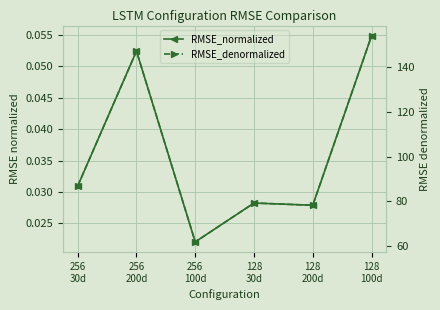

What is the minimum value for RMSE_denormalized?

61.9